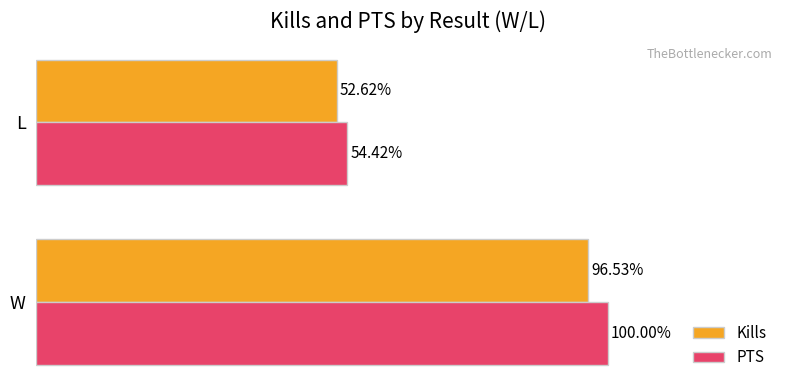

At which label does Kills reach its peak?

W